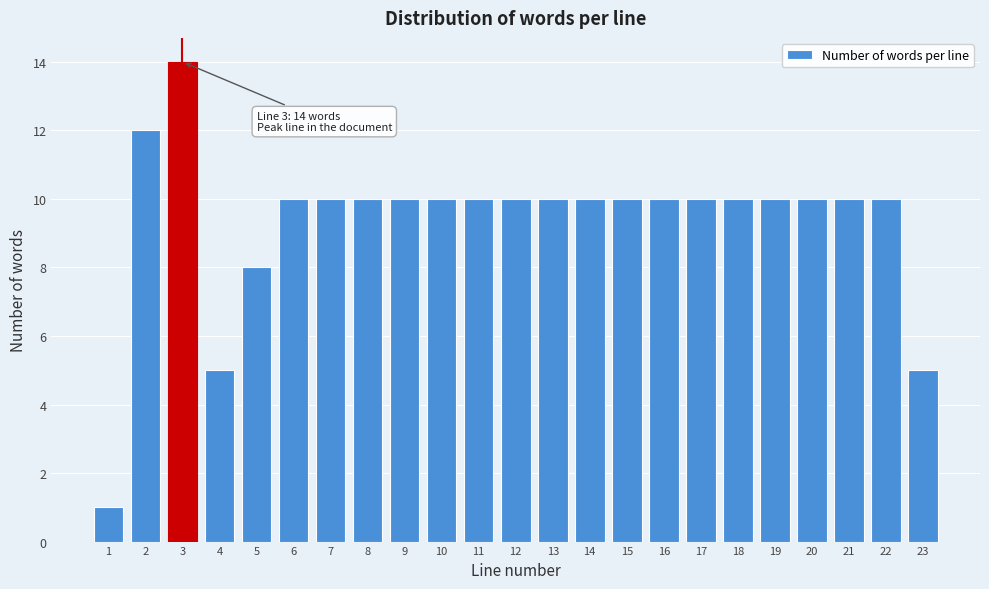

Reading right to left, transcribe all the data shown in this chart.

23=5	22=10	21=10	20=10	19=10	18=10	17=10	16=10	15=10	14=10	13=10	12=10	11=10	10=10	9=10	8=10	7=10	6=10	5=8	4=5	3=14	2=12	1=1